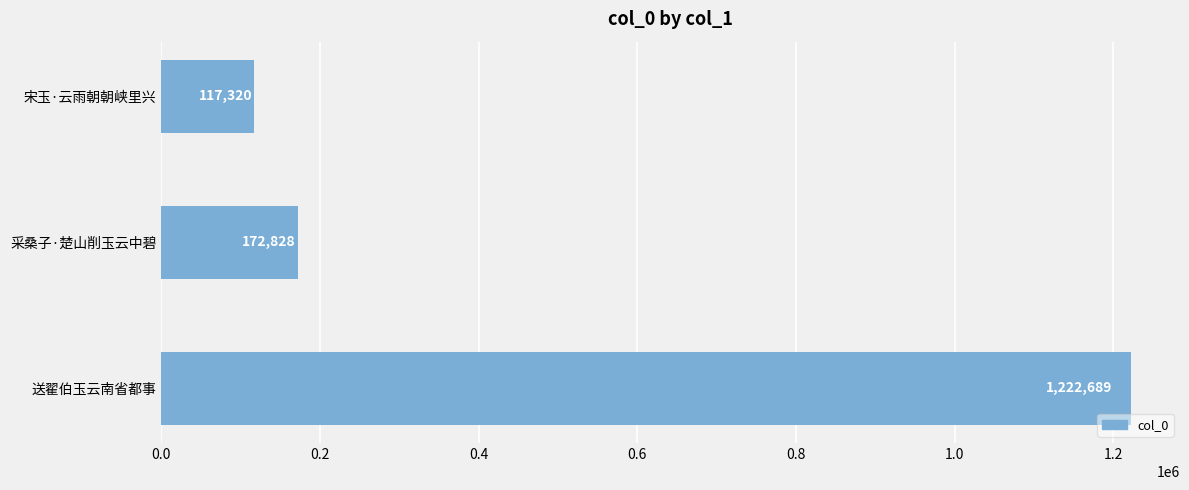

The chart shows a value of 117320 at 宋玉·云雨朝朝峡里兴. True or false?

True